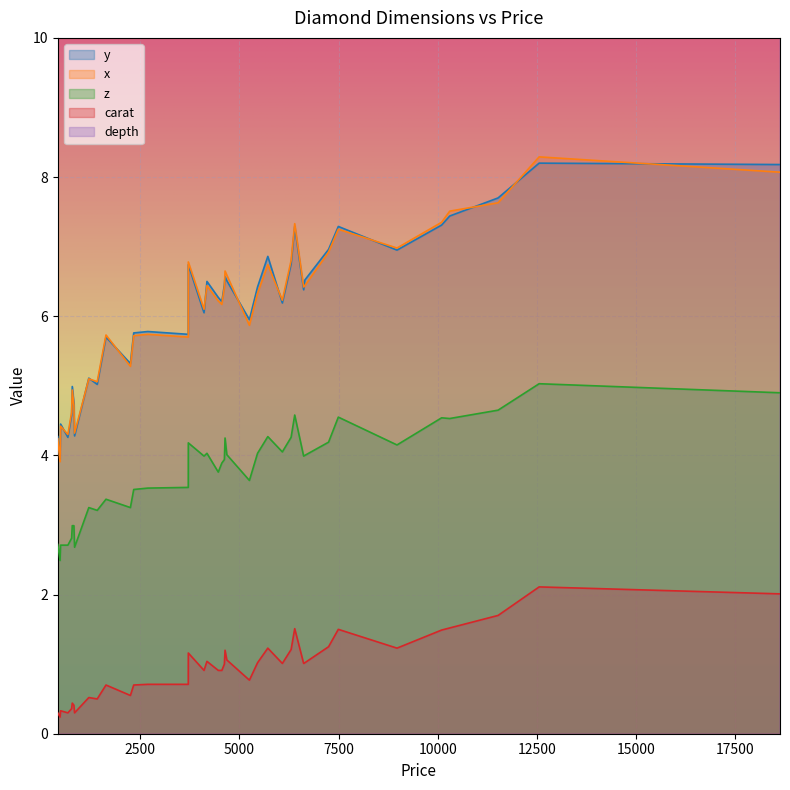

Read the carat value at 10096.

1.5